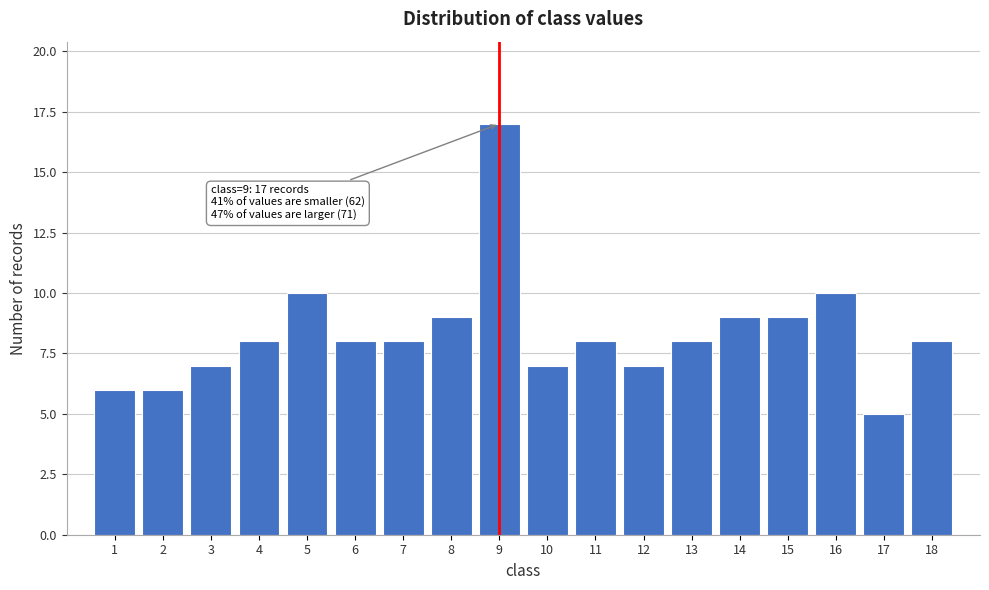

Reading left to right, list all the values displayed in this chart.

1=6	2=6	3=7	4=8	5=10	6=8	7=8	8=9	9=17	10=7	11=8	12=7	13=8	14=9	15=9	16=10	17=5	18=8